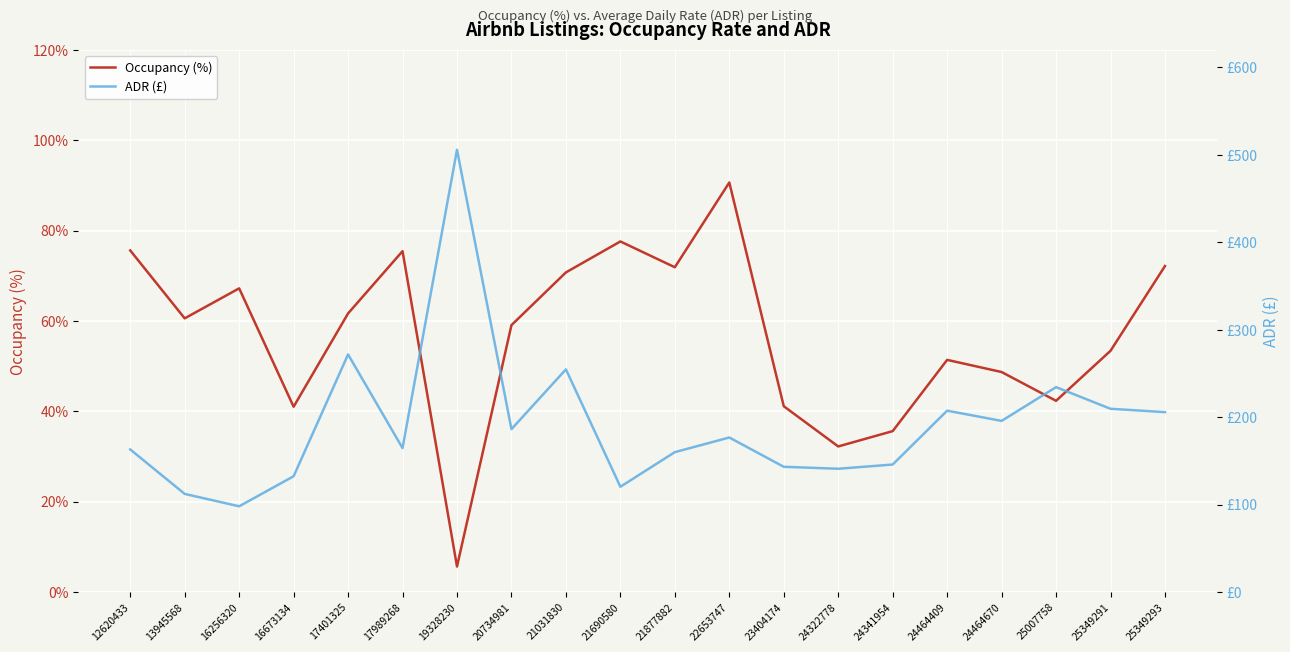

True or false: ADR (£) and Occupancy (%) cross at least once.

False